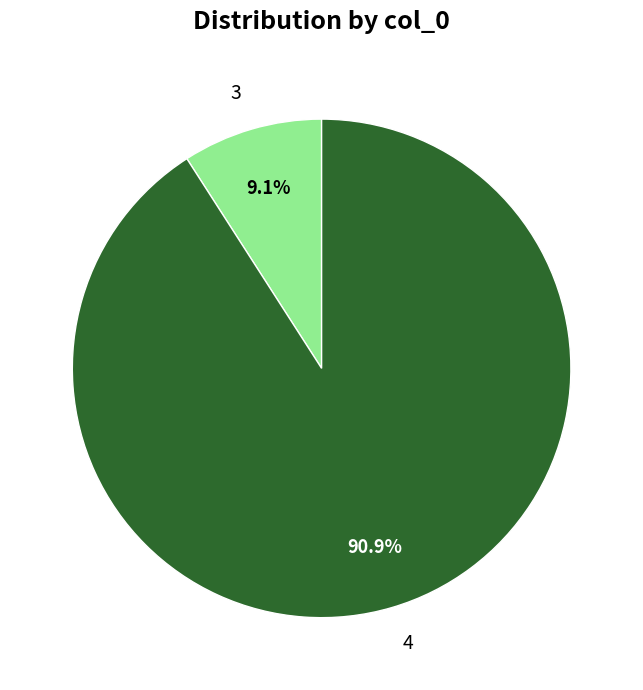

Which has a higher value, 4 or 3?

4